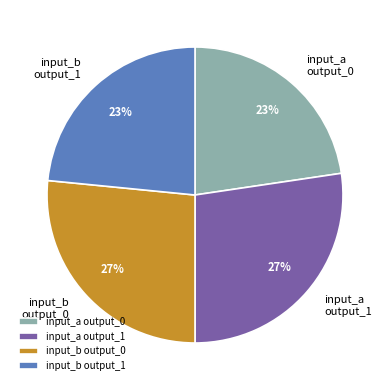

Does any single category account for the majority?

No